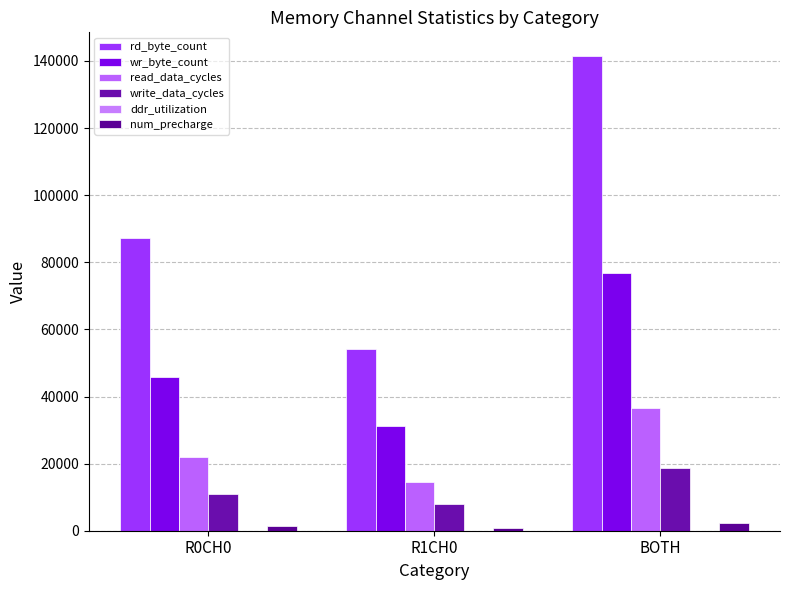

What is the label of the 1st bar from the left?

R0CH0